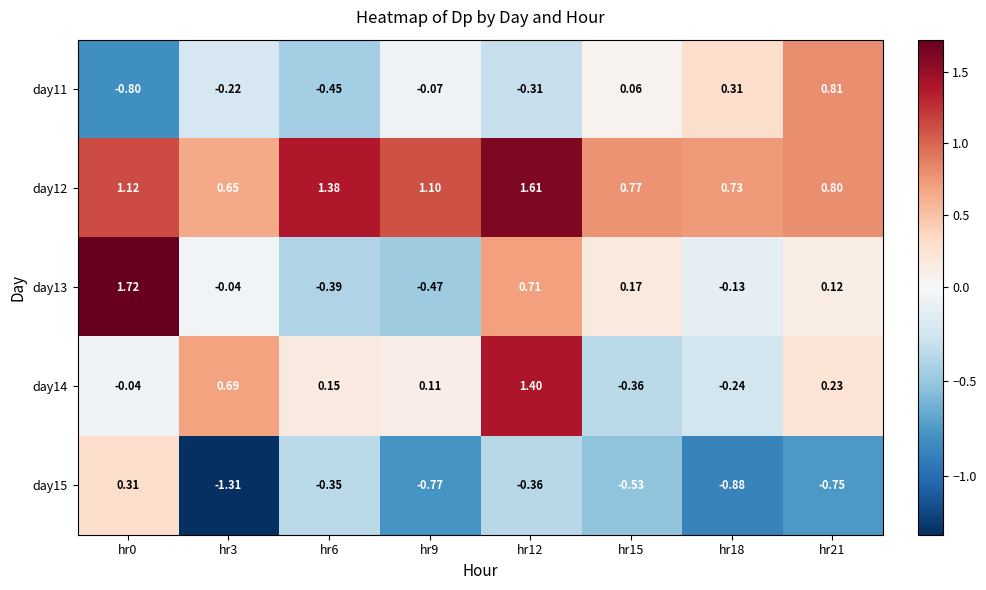

List the series in order of their peak value, highest first.

day13, day12, day14, day11, day15